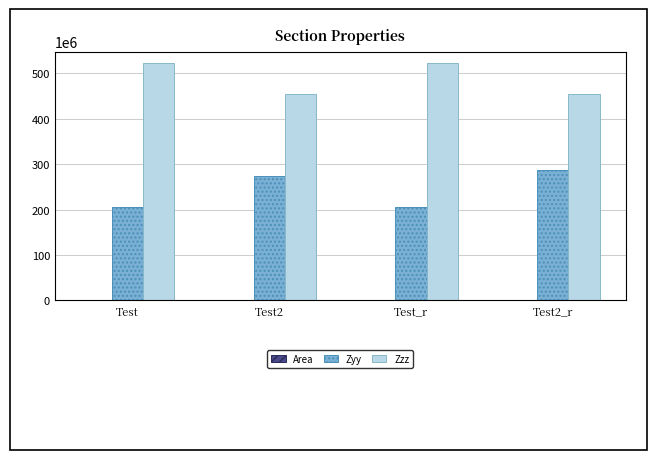

At which label is Zzz closest to 487920277?

Test_r